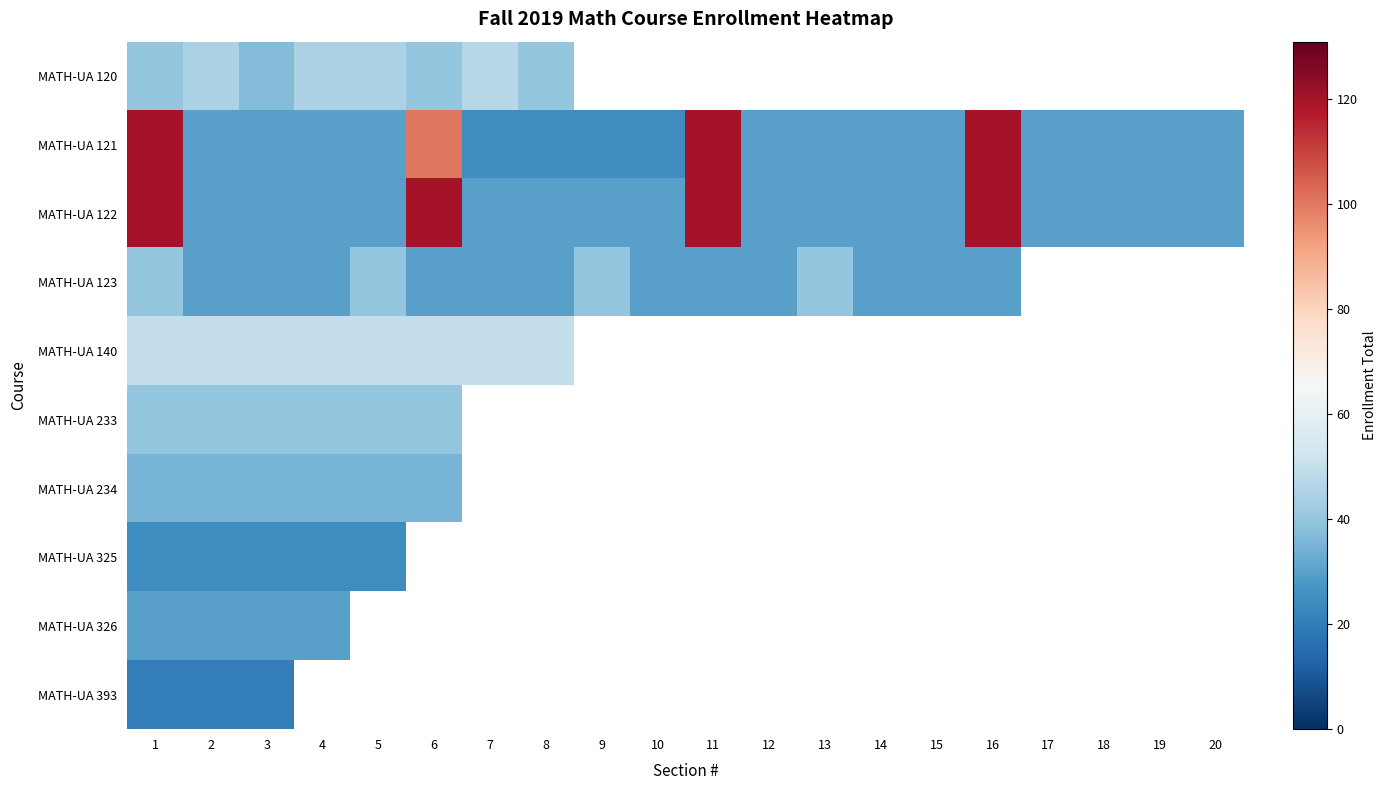

At which category does the chart reach its peak across all series?

1